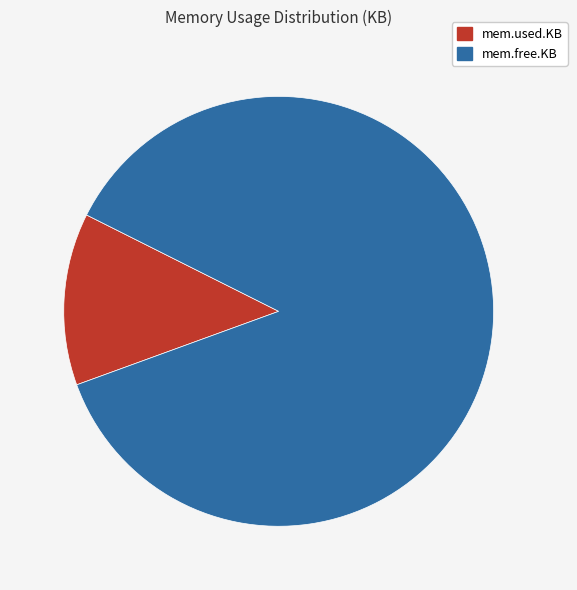

Count the number of slices in the pie.

2